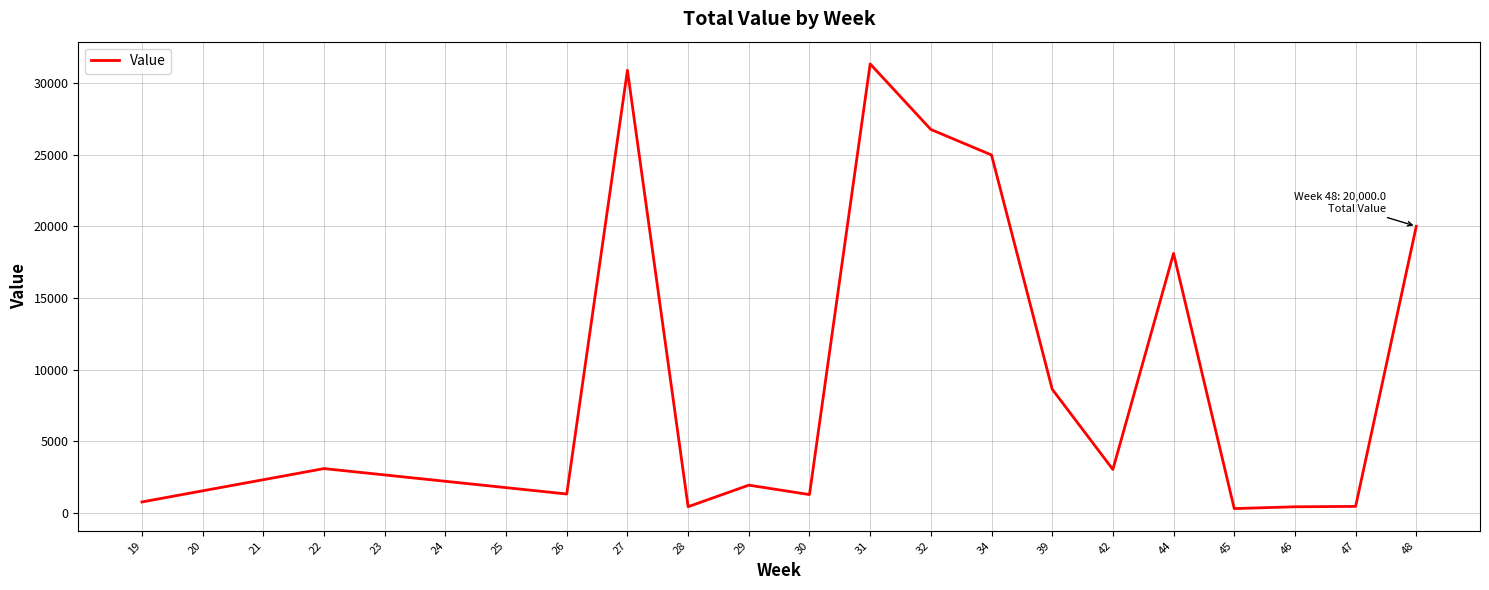

What is the greatest value displayed?

31330.8